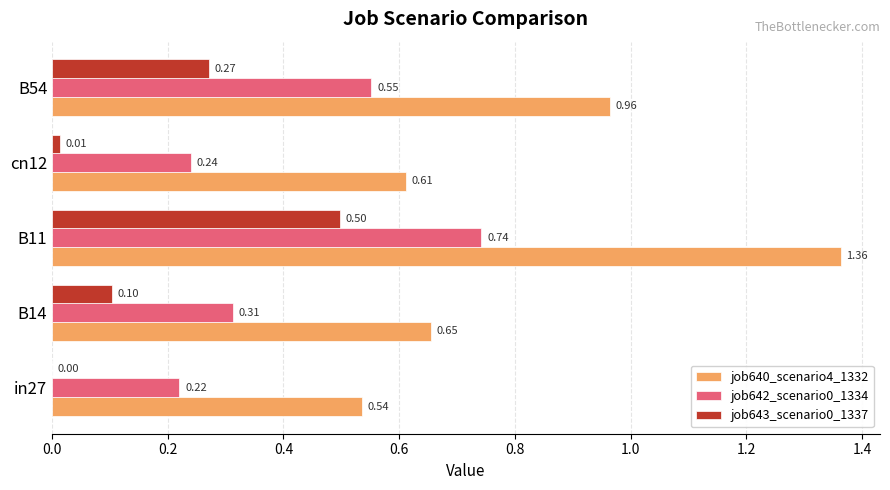

Which series has the largest total across all categories?

job640_scenario4_1332